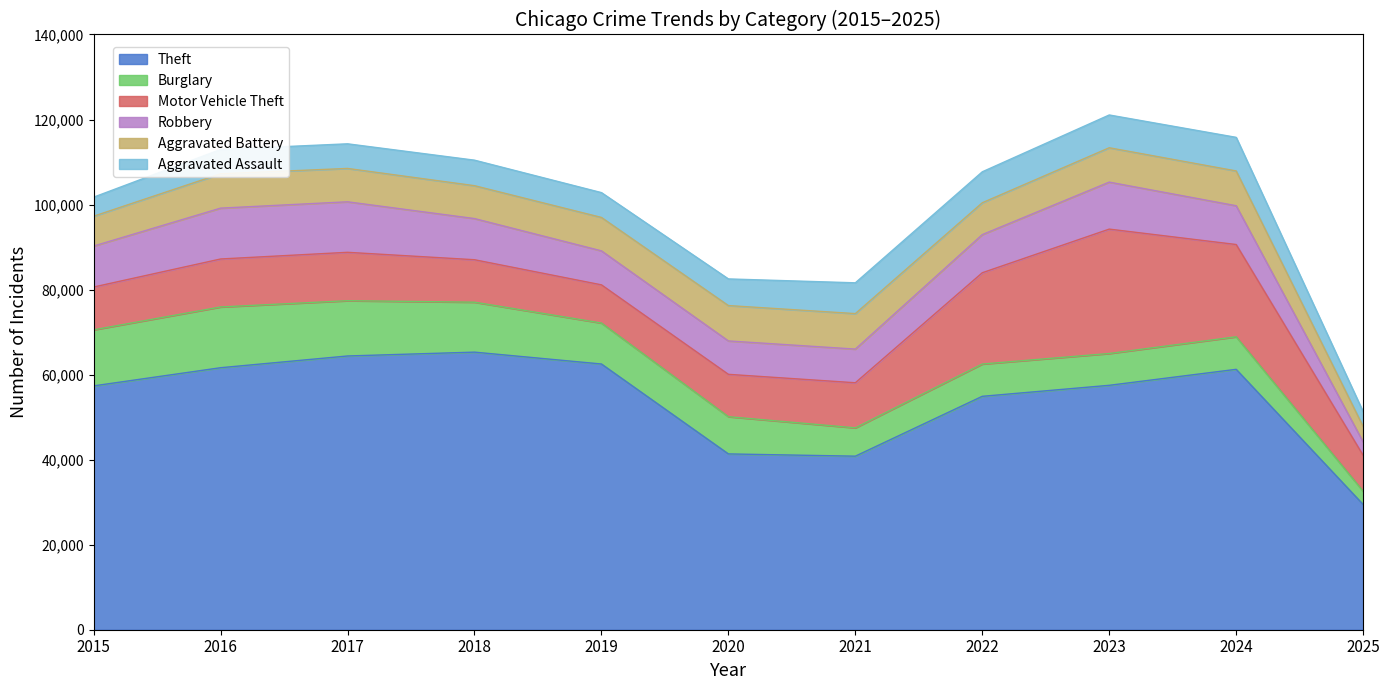

Rank the series by their maximum value, from lowest to highest.

Aggravated Assault, Aggravated Battery, Robbery, Burglary, Motor Vehicle Theft, Theft